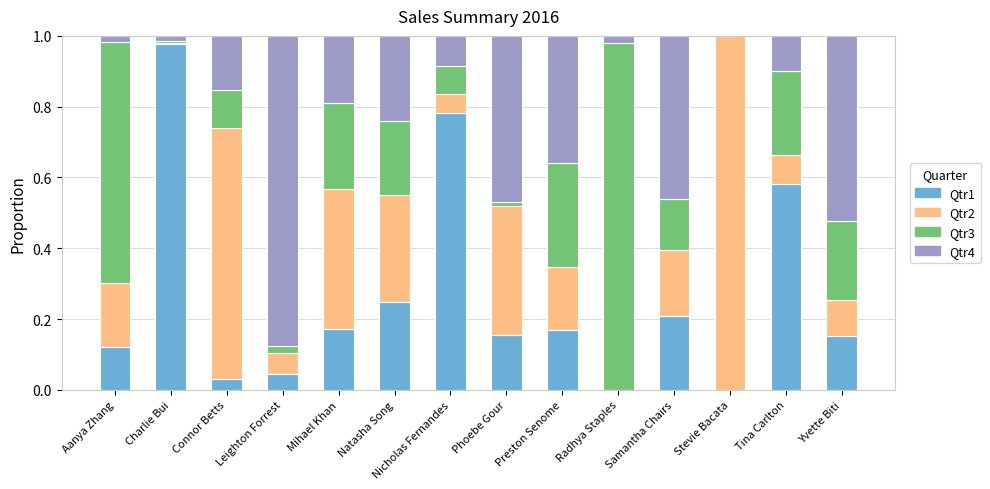

Which category has the highest value in the Qtr1 series?

Charlie Bui